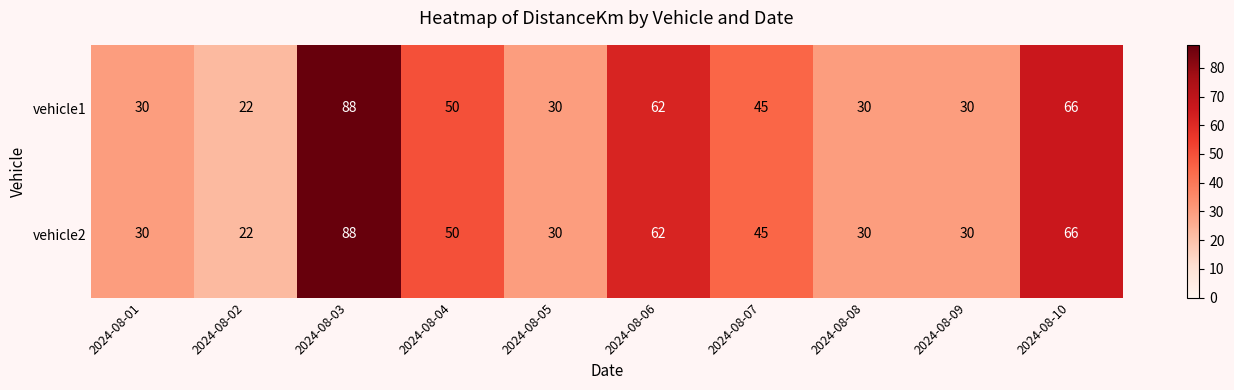

Is it true that vehicle2 equals 66 at 2024-08-10?

True